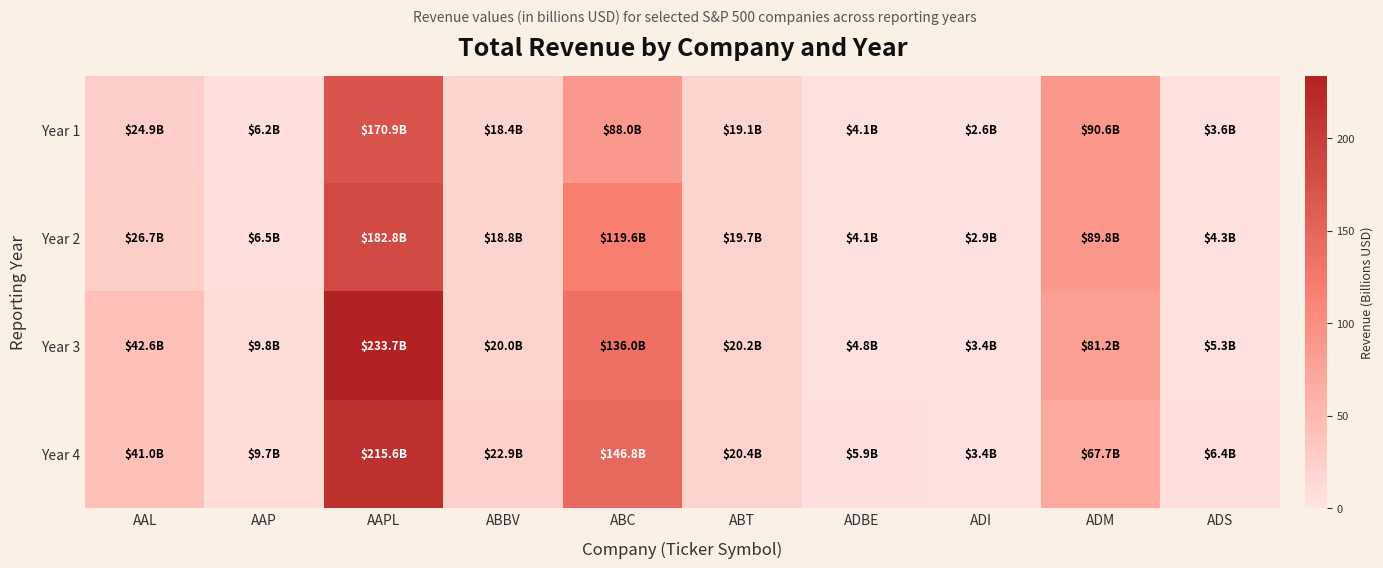

Between ABBV and AAL, which is larger?

AAL